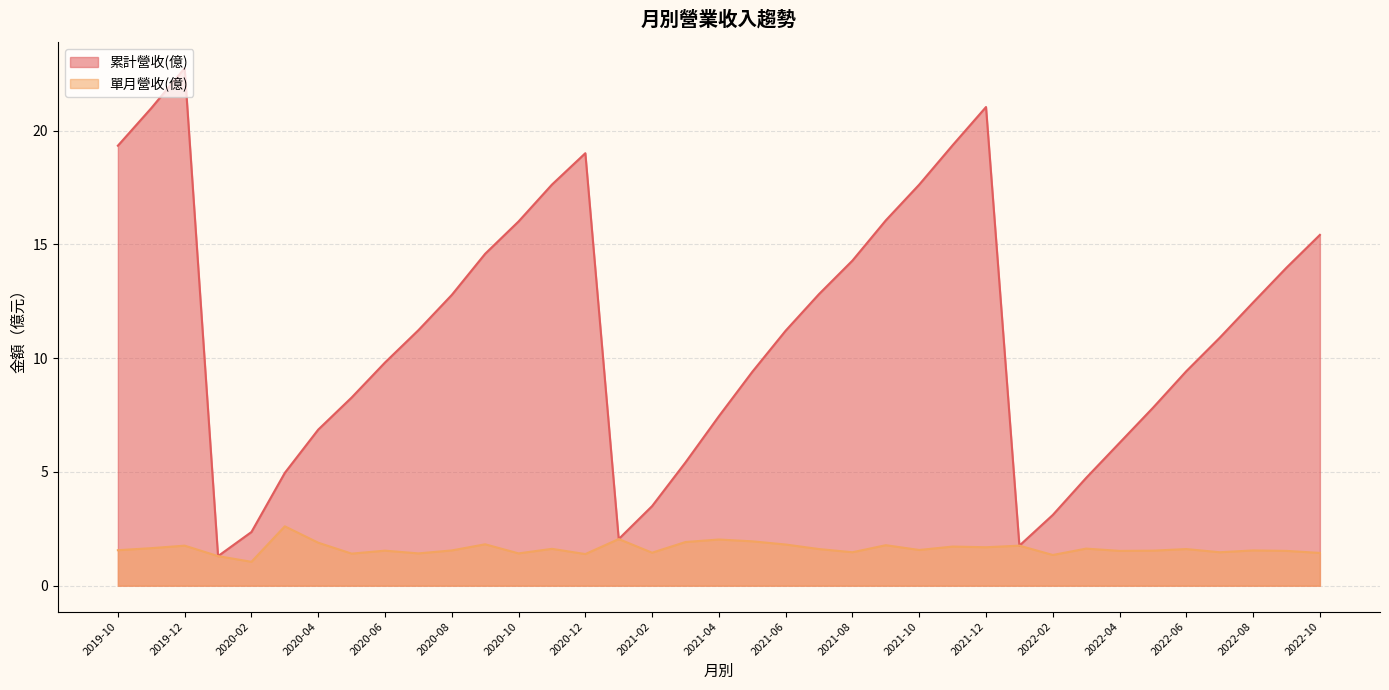

What is the sum of the 累計營收(億) values at 2022-10 and 2020-03?

20.4